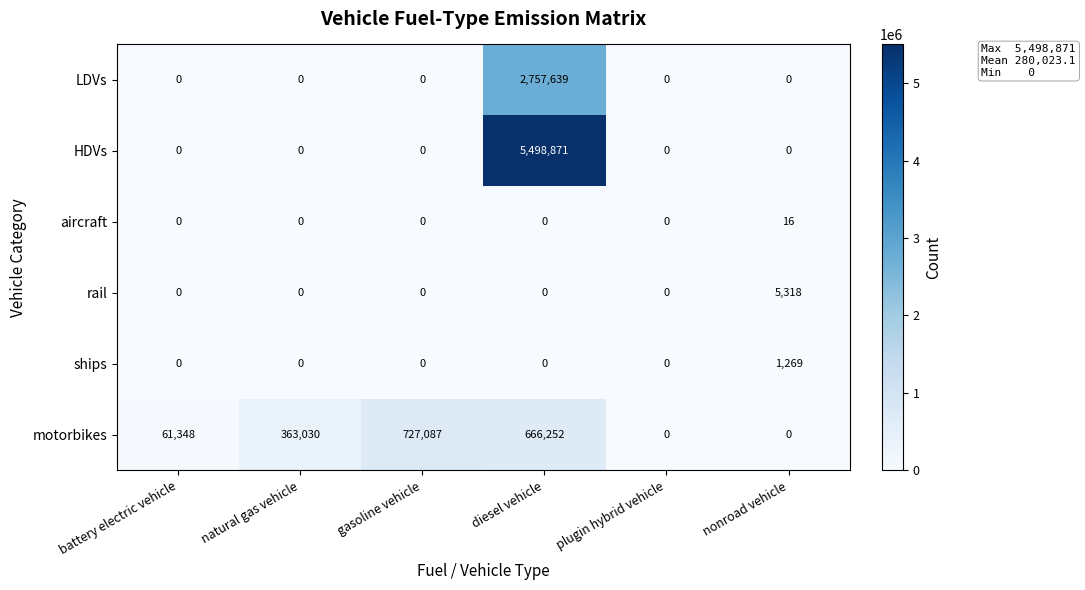

What is the difference between the maximum and minimum values in the HDVs series?

5498871